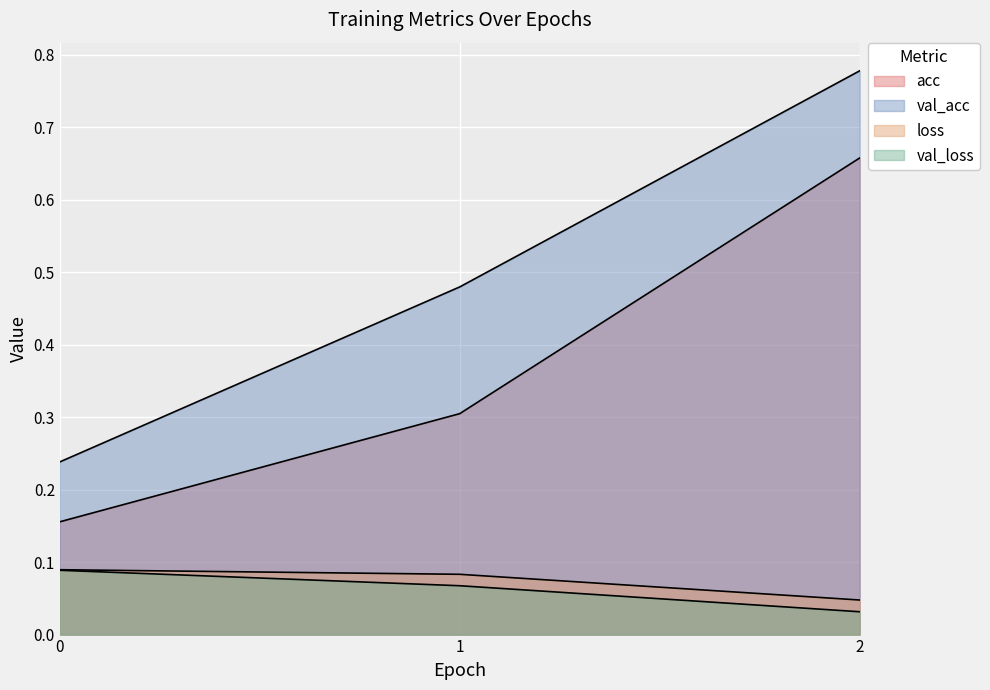

What is the sum of the val_loss values at 2 and 0?

0.1